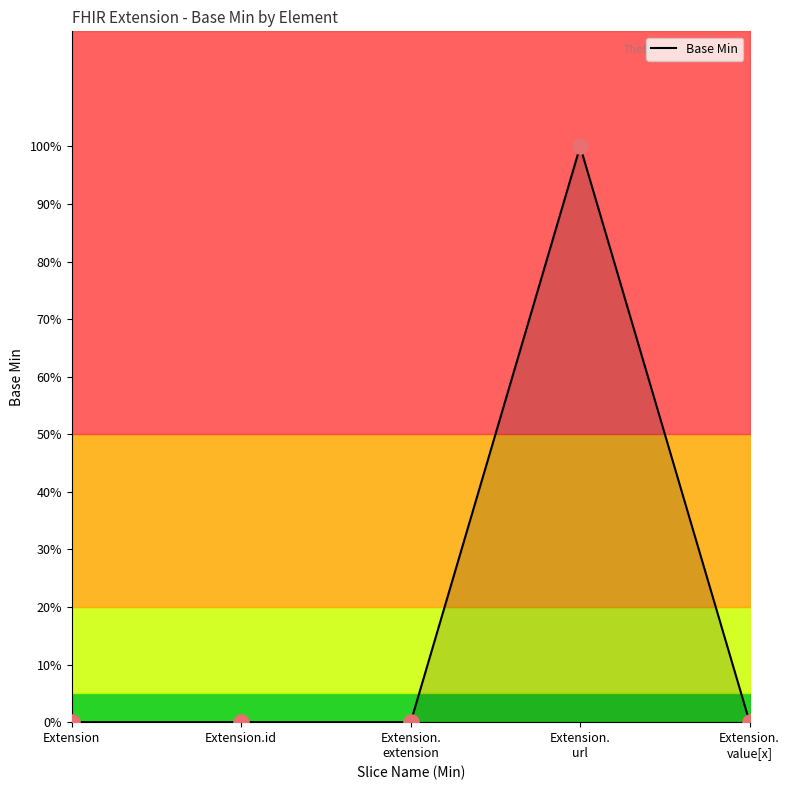

What is the change in value from Extension.id to Extension.
url?

+1